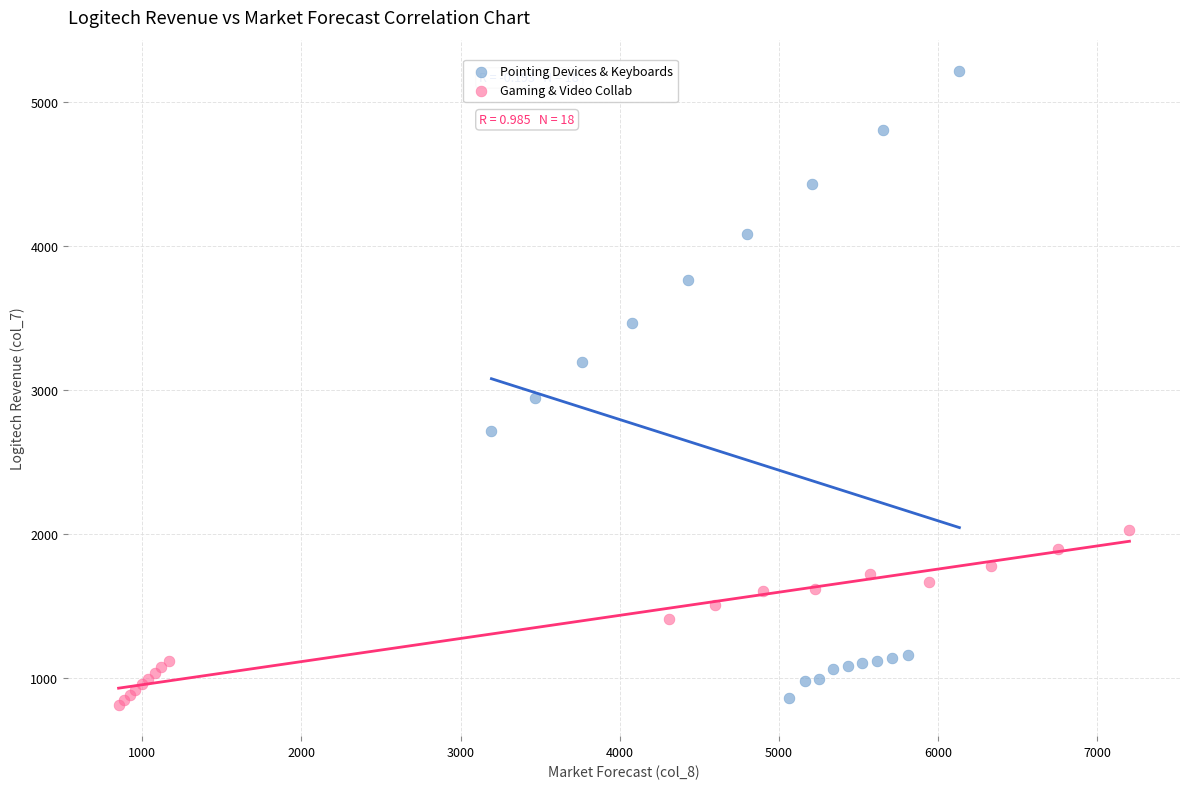

Which series reaches the maximum Y coordinate?

Pointing Devices & Keyboards